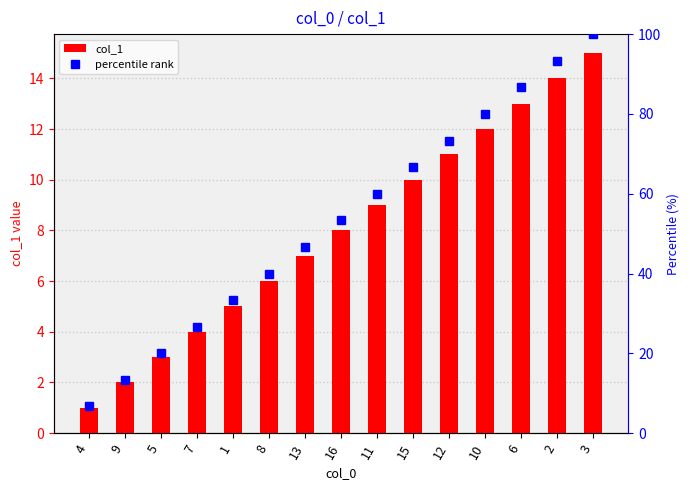

True or false: col_1 has a value of 13.0 at 6.

True